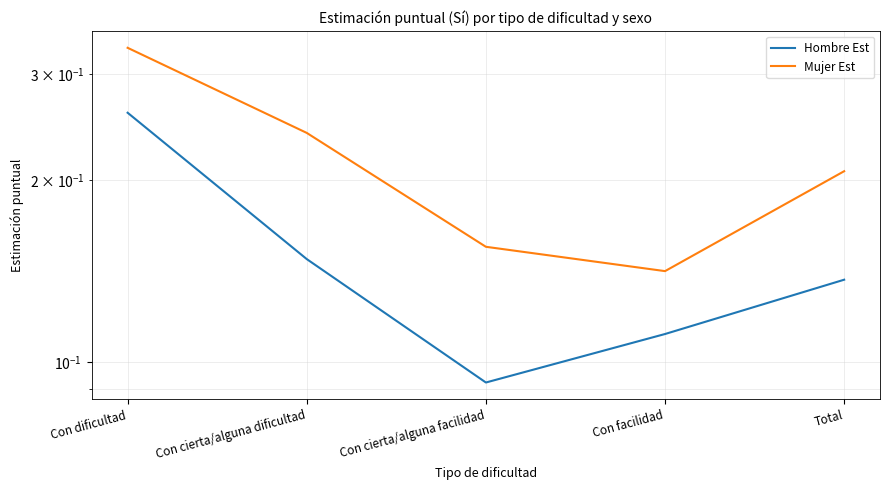

The value of Mujer Est at Con cierta/alguna dificultad is 0.3. True or false?

False